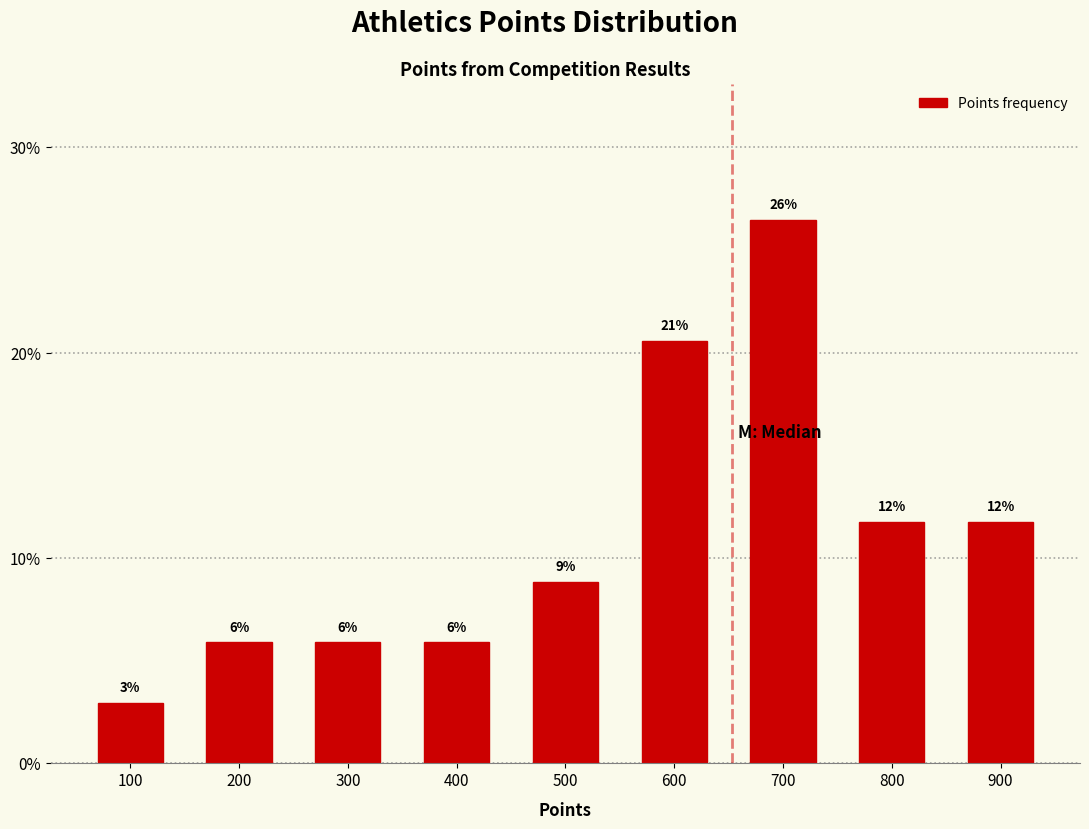

Are the bars horizontal?

No